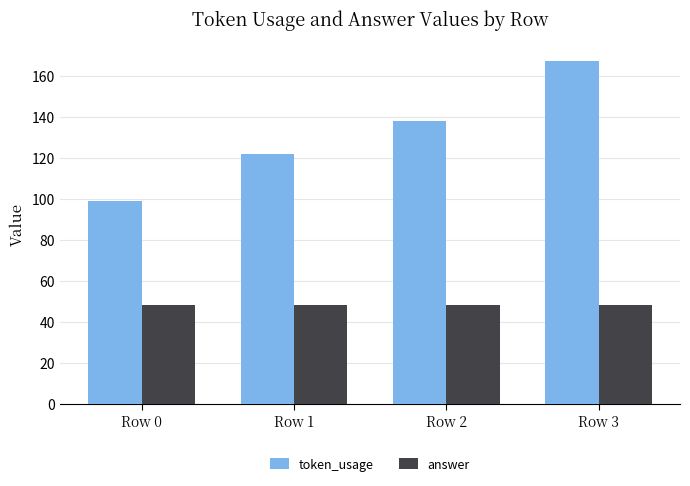

Between Row 0 and Row 1, which series saw the biggest shift?

token_usage